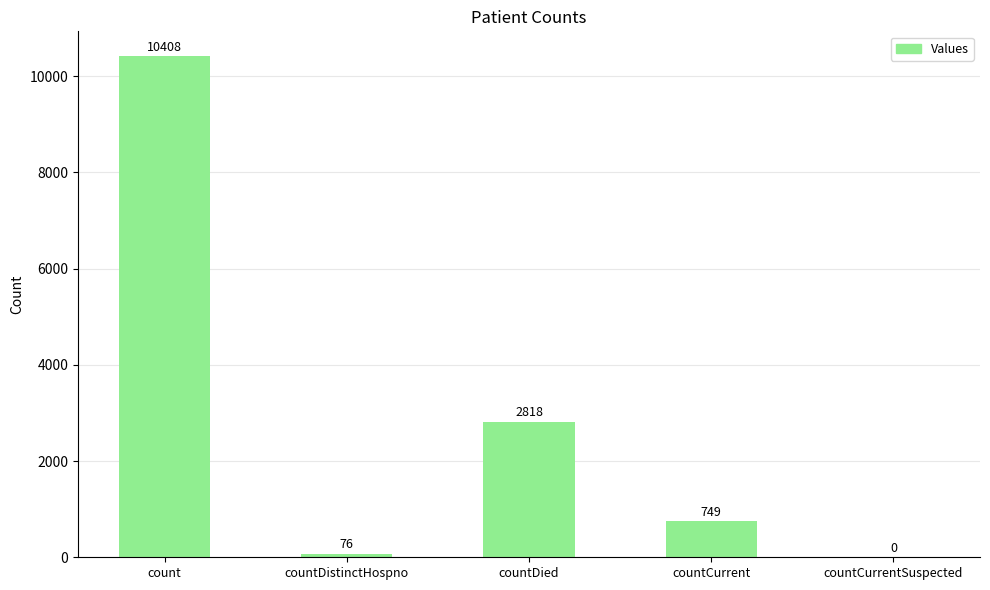

What is the maximum value shown in the chart?

10408